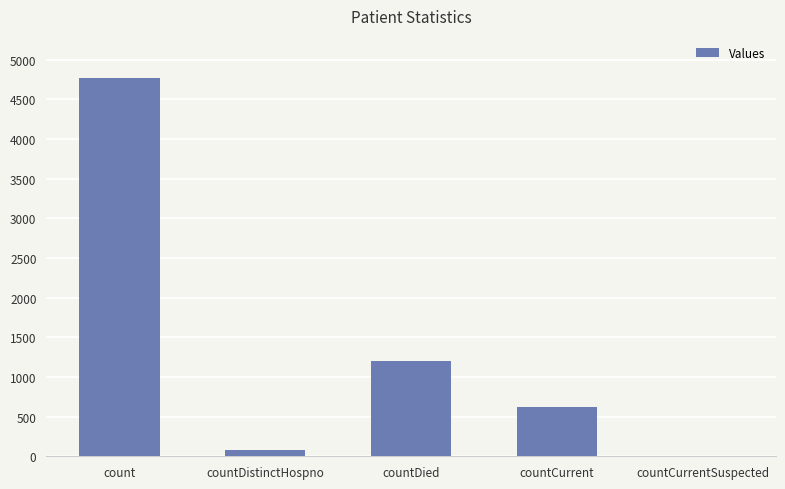

How many values are above zero?

4